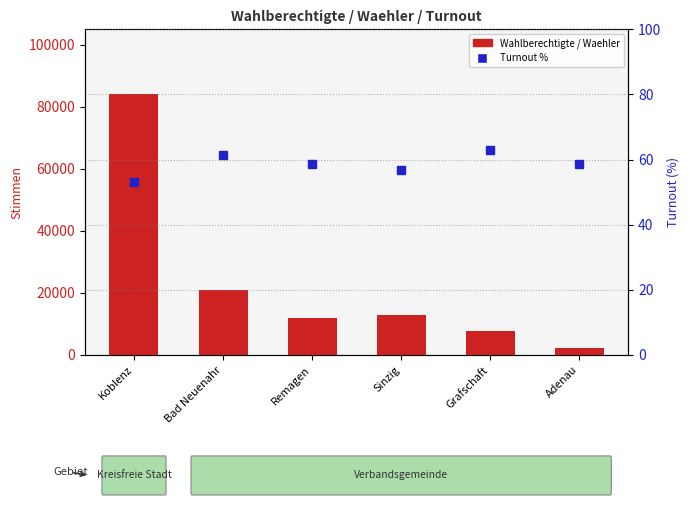

True or false: Wahlberechtigte has a value of 2309.0 at Adenau.

True